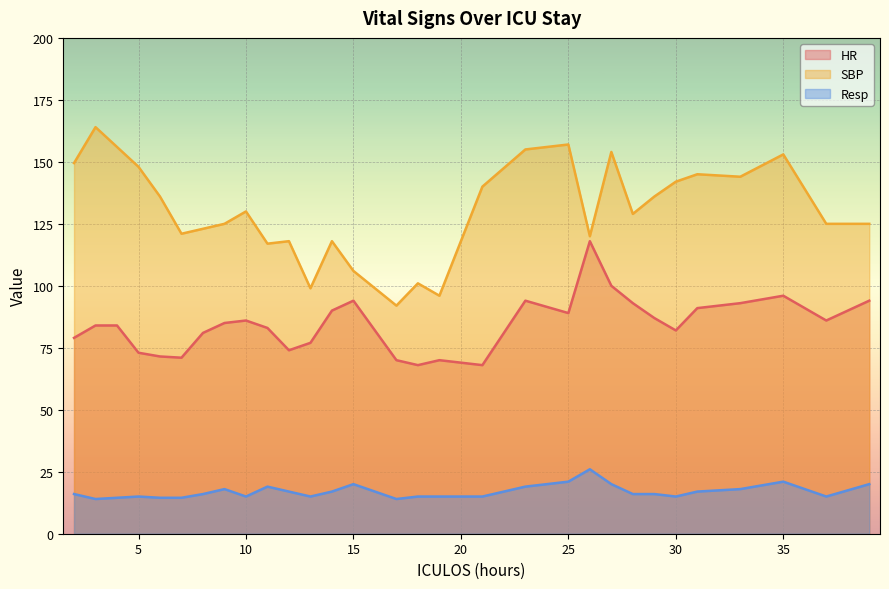

At which category does the chart reach its minimum across all series?

3